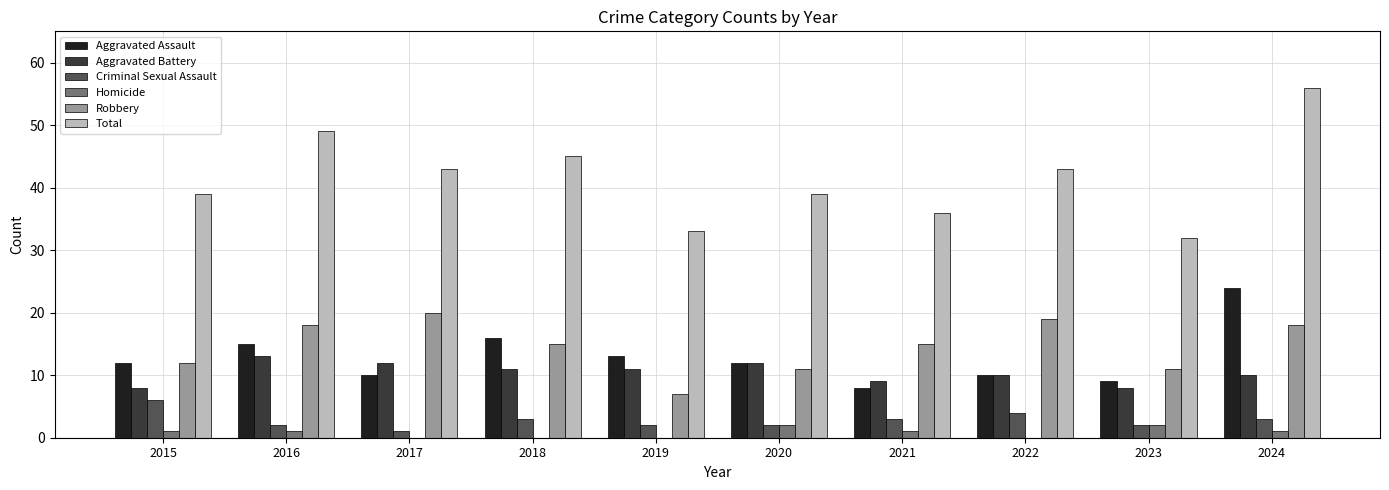

Which category has the highest value across all series?

2024